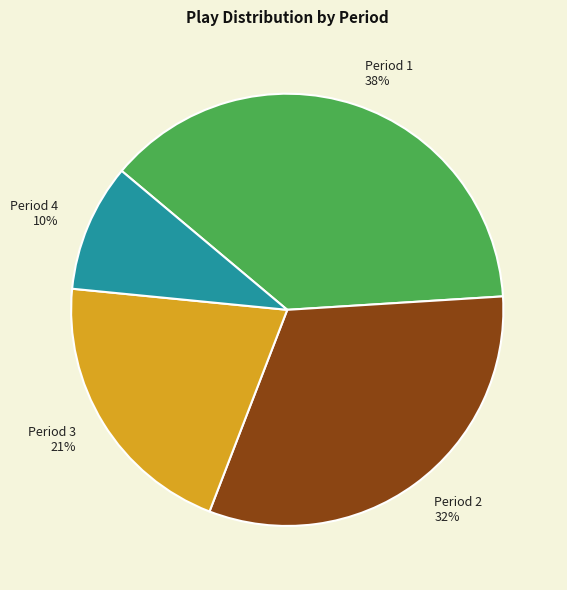

Does Period 2 account for over 50% of the chart?

No